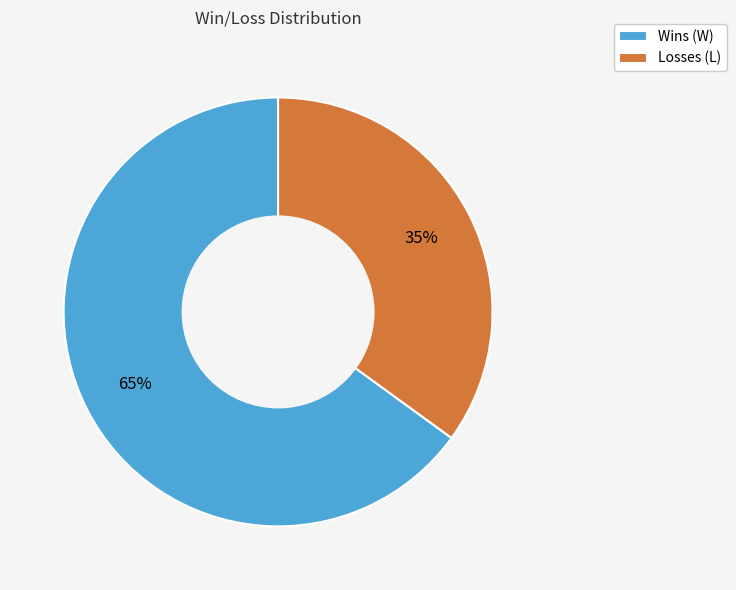

True or false: Wins (W) accounts for 65% of the total.

True